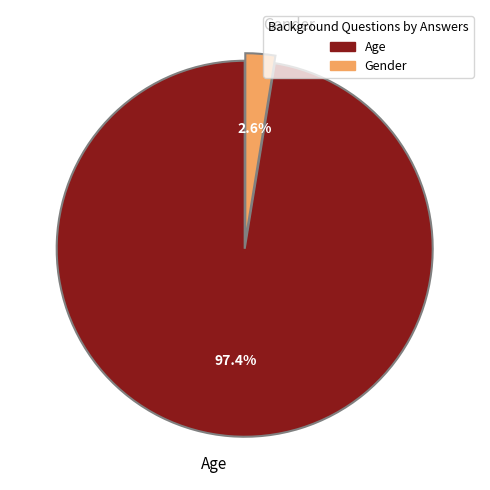

To the nearest percent, what is the combined percentage of Age and Gender?

100%